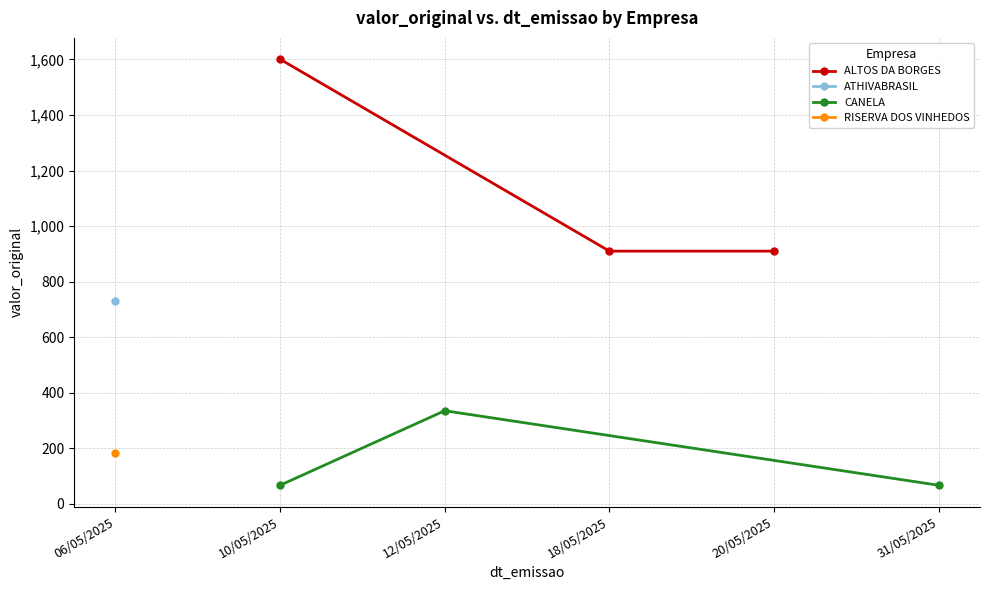

True or false: ALTOS DA BORGES has a value of 1418 at 18/05/2025.

False